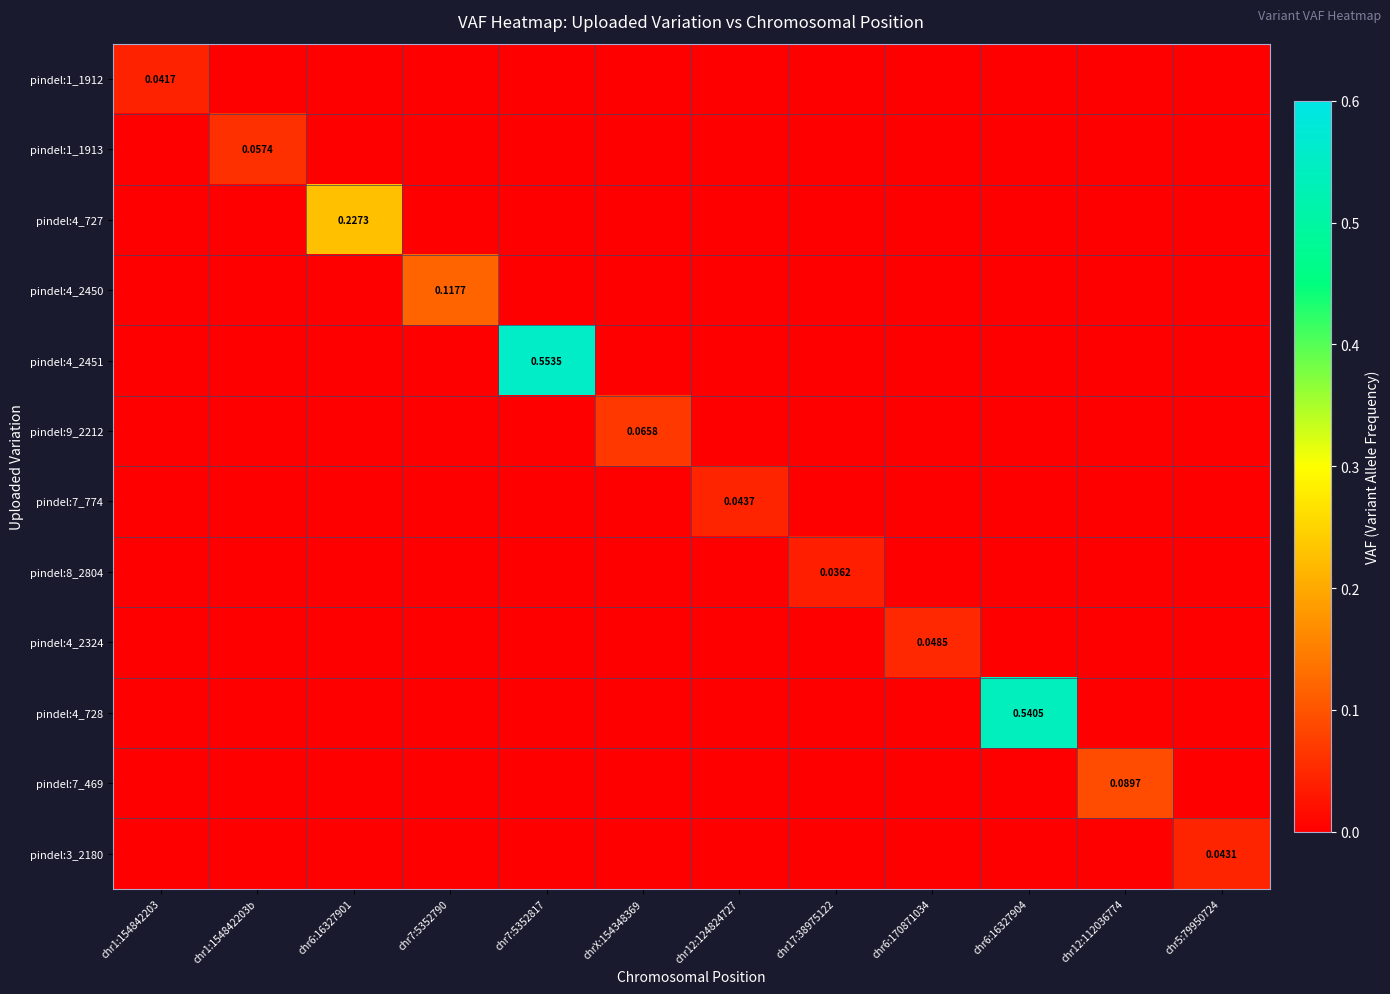

Which series has the largest total across all categories?

pindel:4_2451